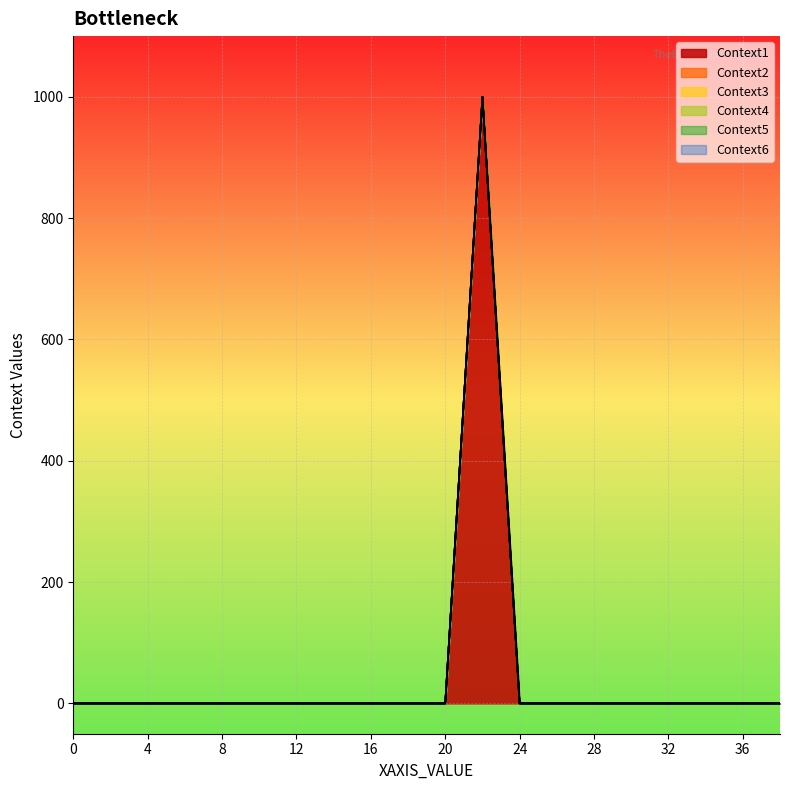

Reading right to left, transcribe all the data shown in this chart.

Context1: 0	0	0	0	0	0	0	0	1000	0	0	0	0	0	0	0	0	0	0	0
Context2: 0	0	0	0	0	0	0	0	0	0	0	0	0	0	0	0	0	0	0	0
Context3: 0	0	0	0	0	0	0	0	0	0	0	0	0	0	0	0	0	0	0	0
Context4: 0	0	0	0	0	0	0	0	0	0	0	0	0	0	0	0	0	0	0	0
Context5: 0	0	0	0	0	0	0	0	0	0	0	0	0	0	0	0	0	0	0	0
Context6: 0	0	0	0	0	0	0	0	0	0	0	0	0	0	0	0	0	0	0	0